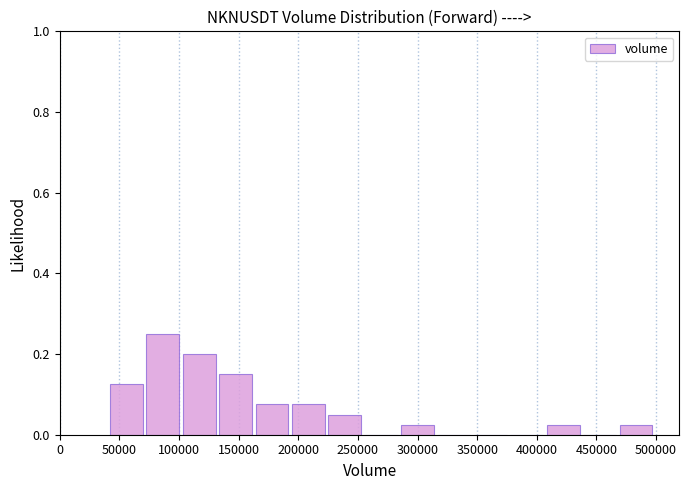

Reading left to right, list every bar in this chart as the range it spans on the x-axis followed by its height. Neither the bar edges nor the heights are printed on the chart, so give them approximately, as read against the axes.

40000 to 70000: 0.12
70000 to 100000: 0.26
100000 to 130000: 0.20
130000 to 165000: 0.16
165000 to 195000: 0.08
195000 to 225000: 0.08
225000 to 255000: 0.06
255000 to 285000: 0
285000 to 315000: 0.02
315000 to 345000: 0
345000 to 375000: 0
375000 to 405000: 0
405000 to 435000: 0.02
435000 to 470000: 0
470000 to 500000: 0.02